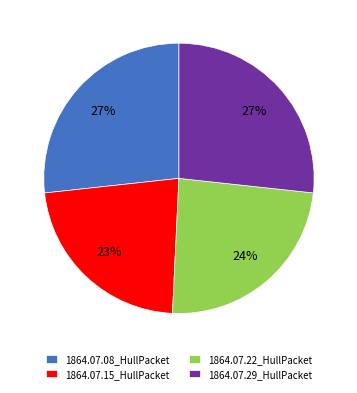

Which has a higher value, 1864.07.29_HullPacket or 1864.07.22_HullPacket?

1864.07.29_HullPacket